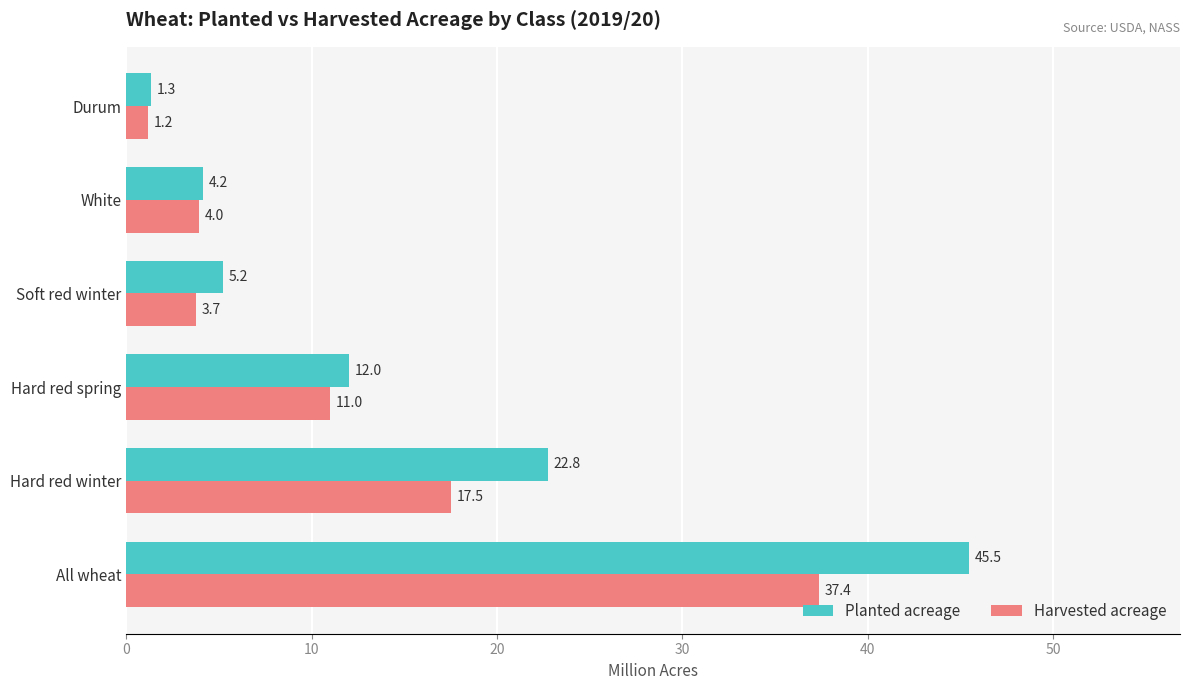

What are all the series names shown in the legend?

Planted acreage, Harvested acreage